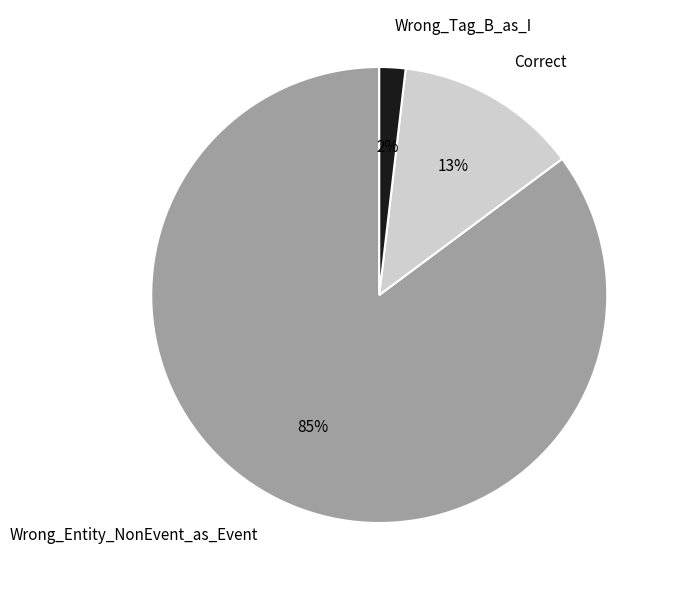

Which slice is the largest?

Wrong_Entity_NonEvent_as_Event